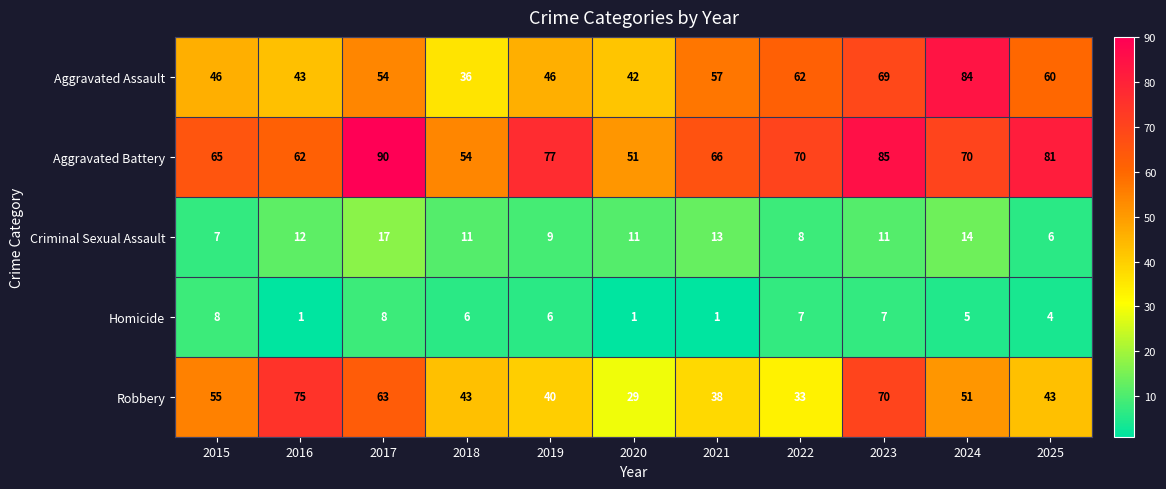

Which series has the largest range (max minus min)?

Aggravated Assault